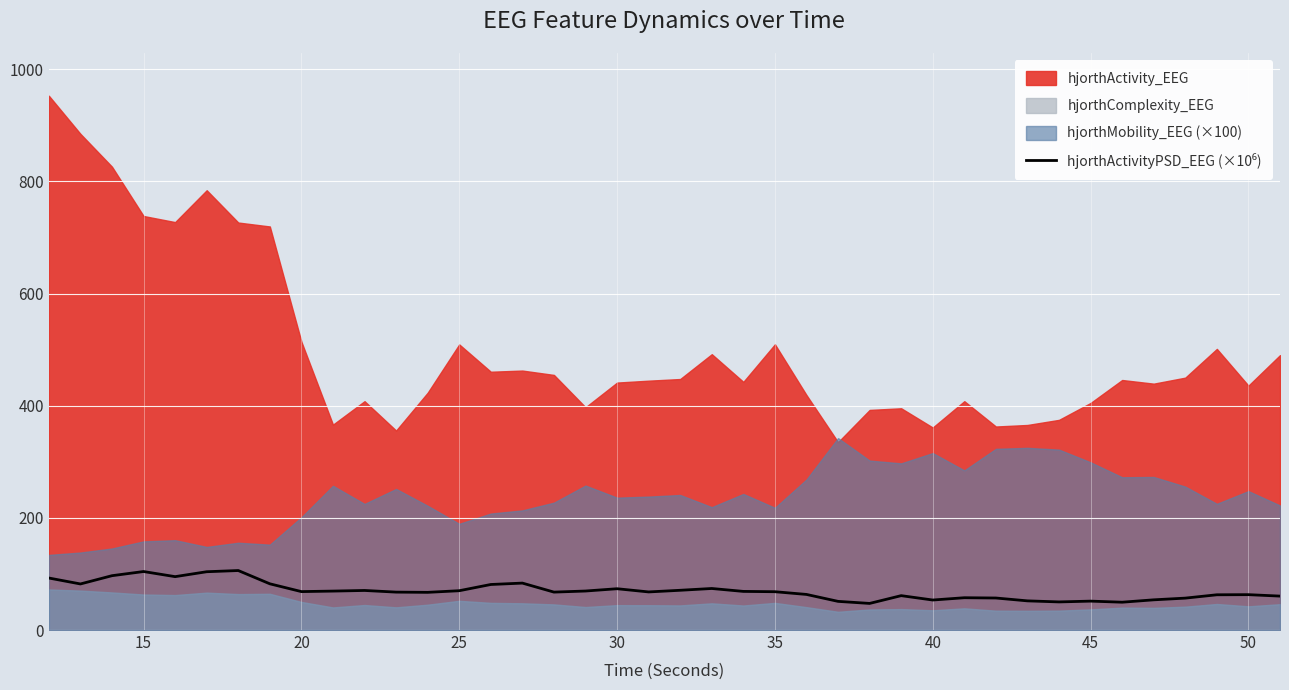

Is it true that the value at 24 is 104.0?

False